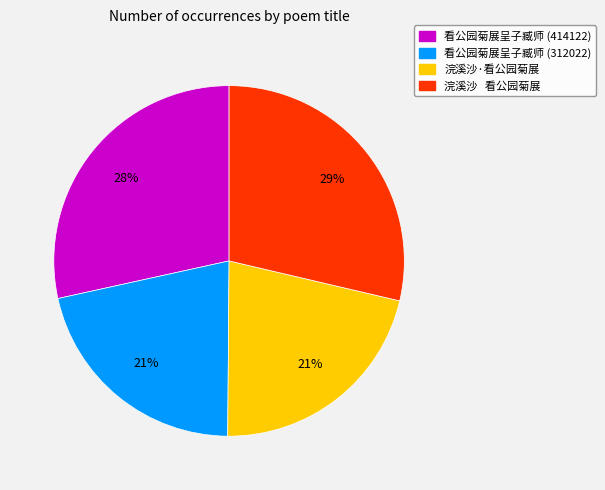

To the nearest percent, what is the difference between the 看公园菊展呈子臧师 (414122) and 浣溪沙·看公园菊展 slice percentages?

7%